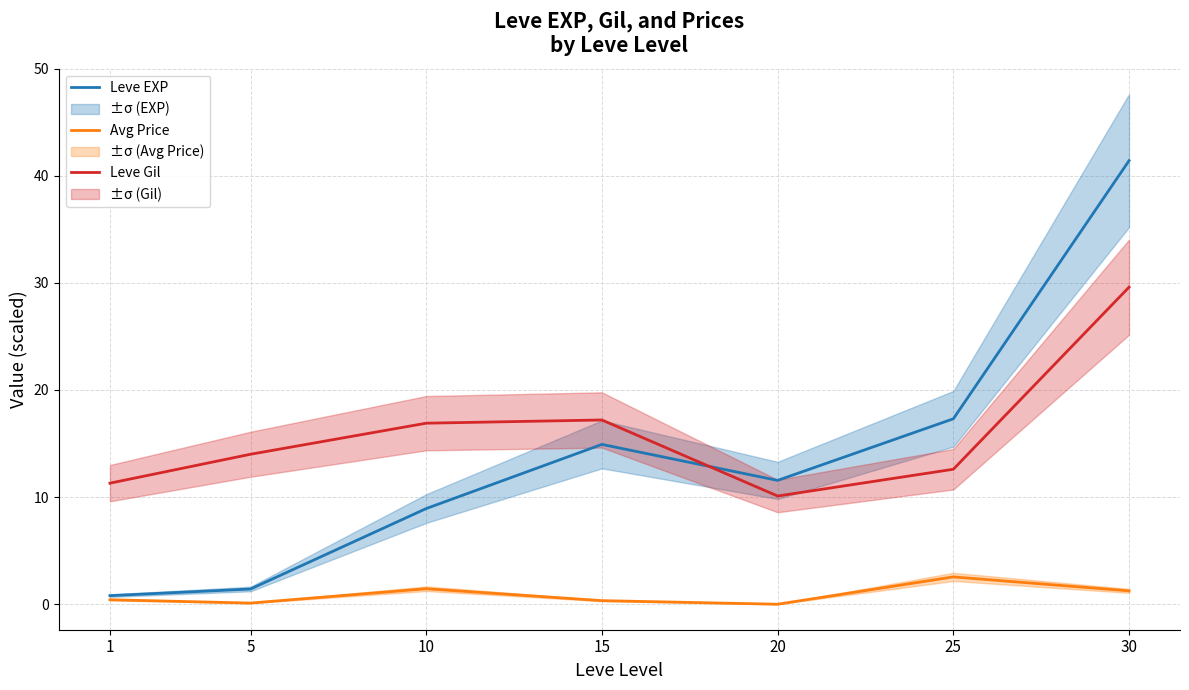

Which has a higher value, 1 or 30?

30